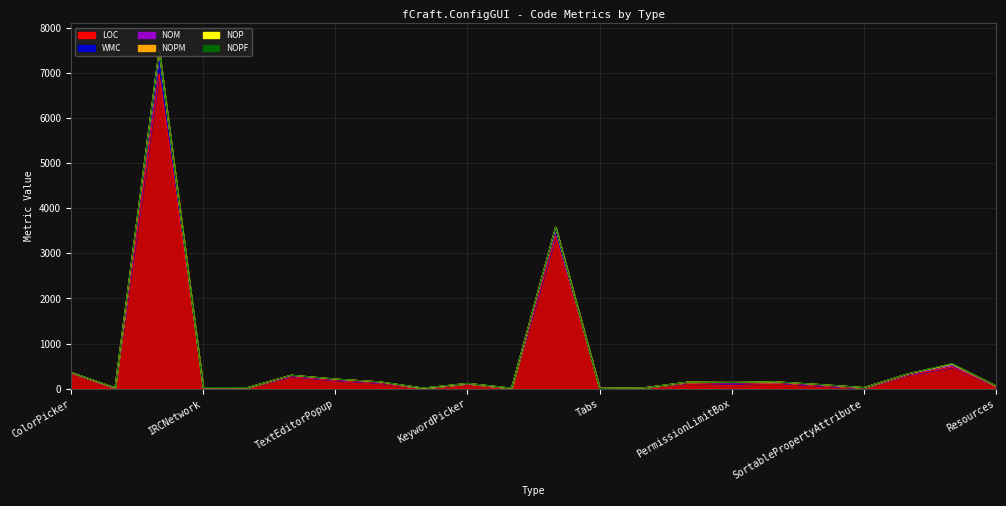

The NOM series shows 151 at ChatPreview. True or false?

True